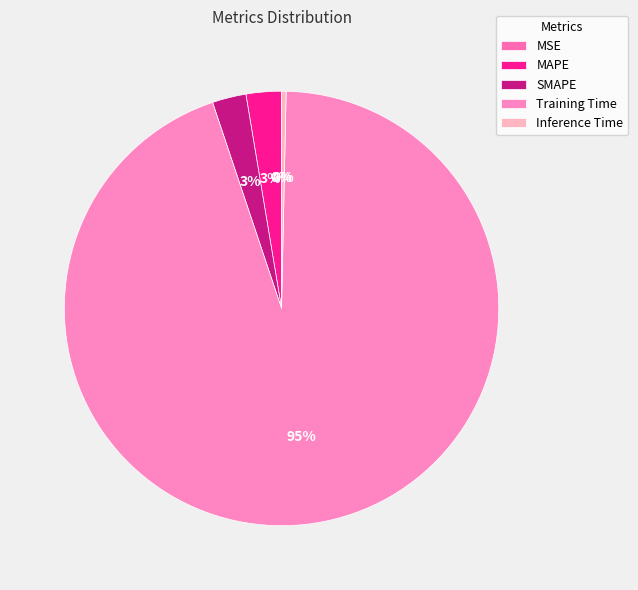

What is the largest slice in the pie chart?

Training Time